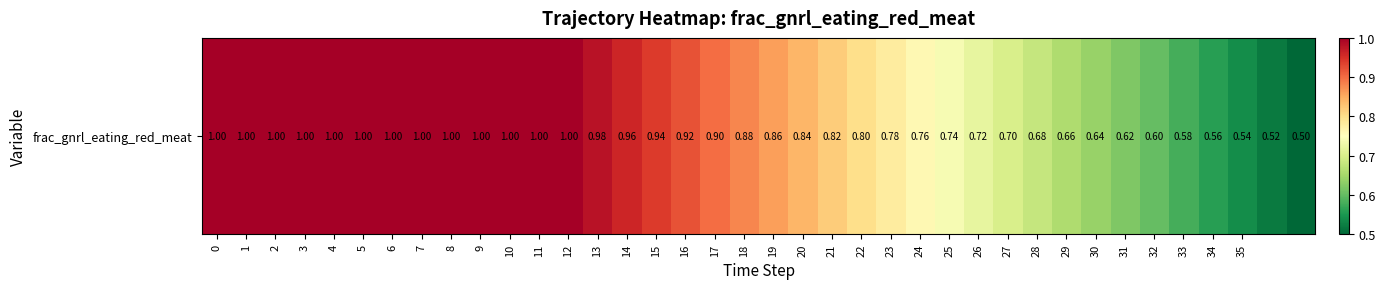

What is the change in value from 11 to 16?

-0.1